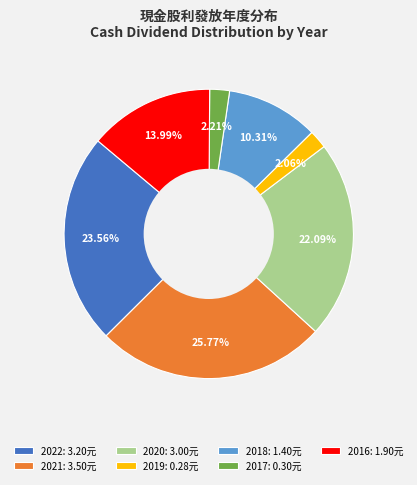

Is there any slice that represents more than half of the pie?

No